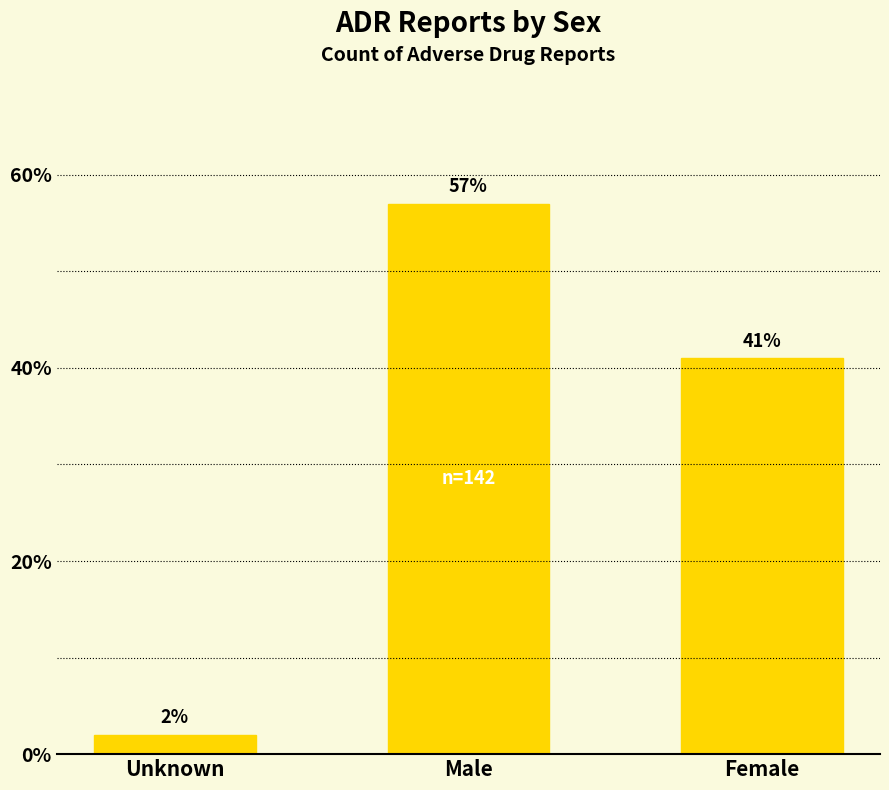

Approximately how many times larger is the value at Female compared to Male?

0.7